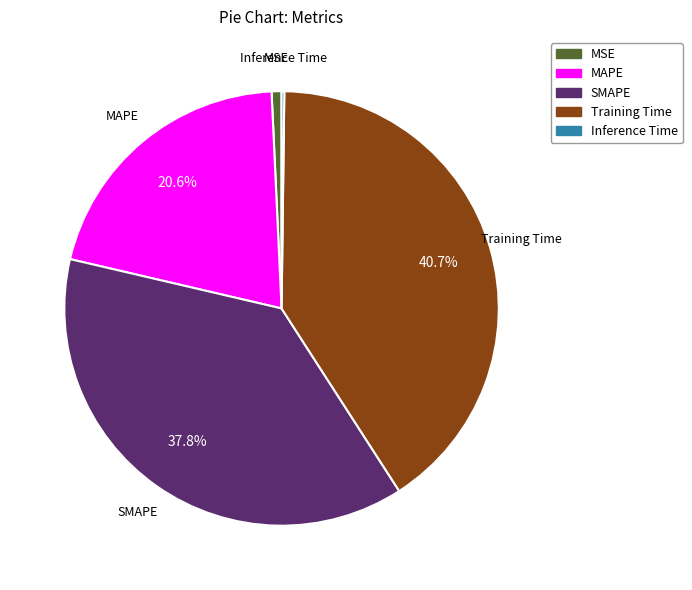

Which slice is the largest?

Training Time